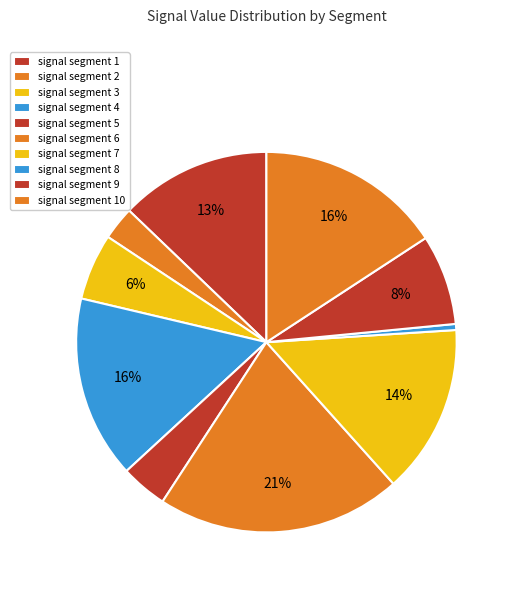

How many slices are in this pie chart?

10